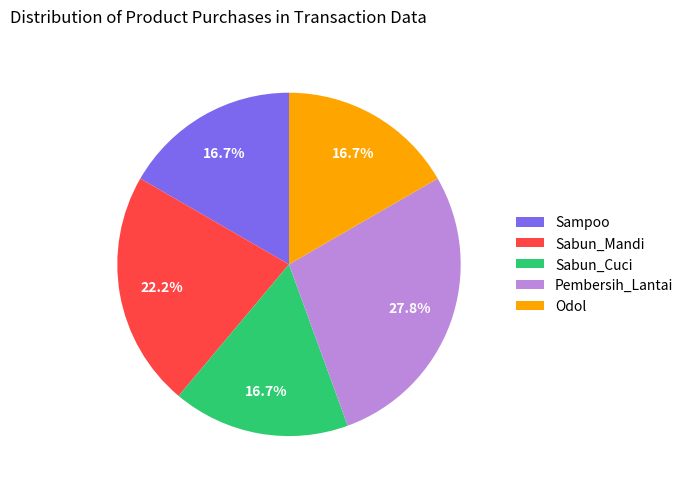

What percentage do Sabun_Mandi and Sampoo together represent?

38.9%